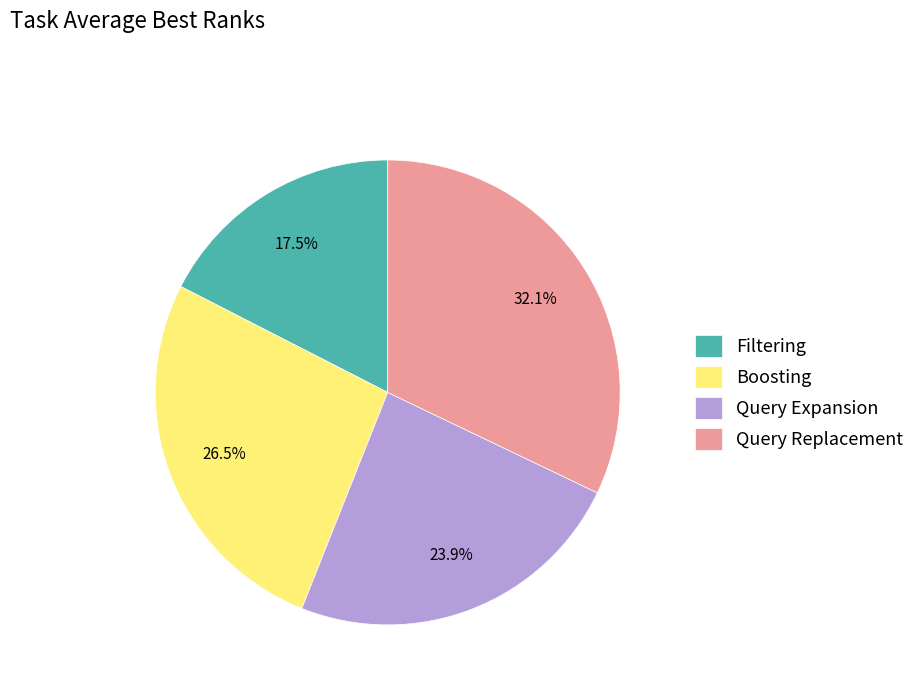

Does Query Expansion represent more than half of the total?

No